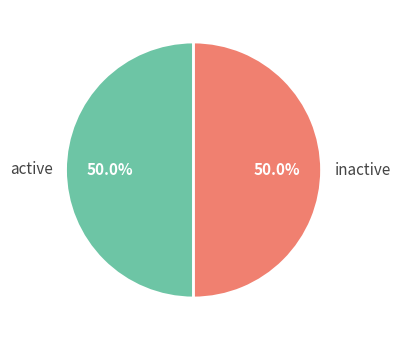

Count the number of slices in the pie.

2